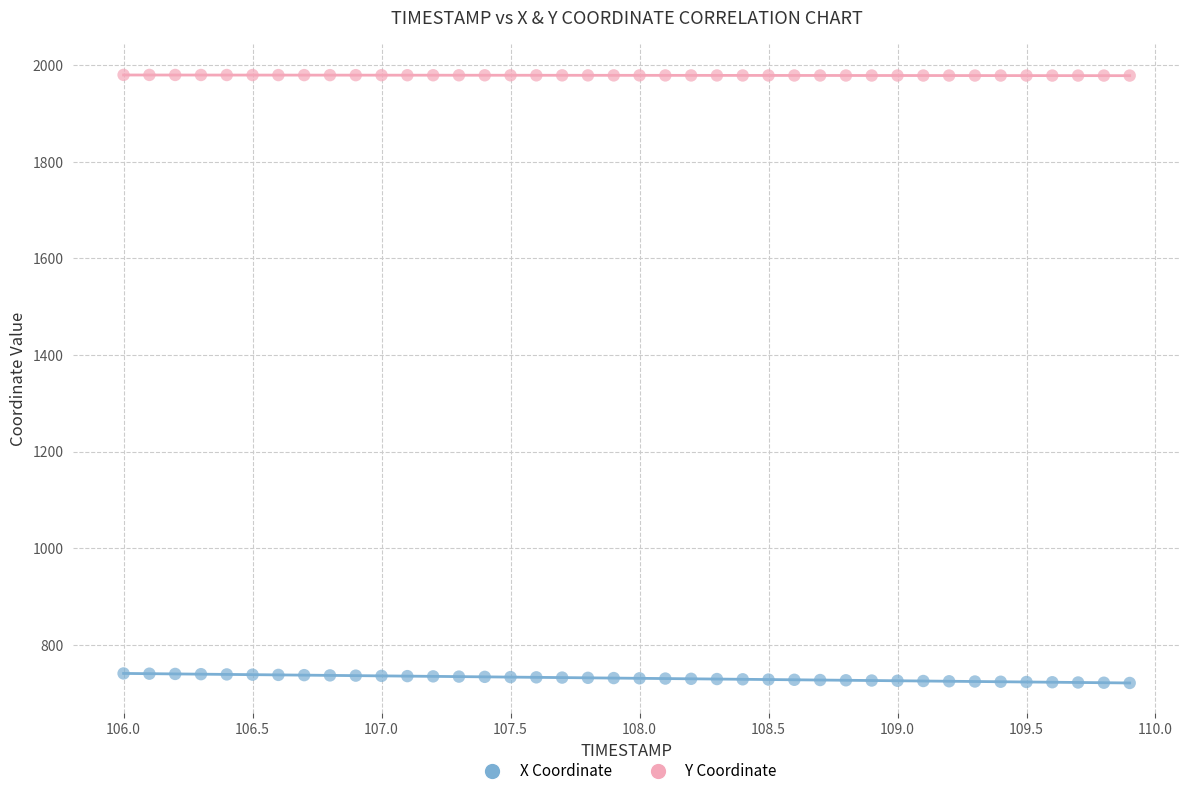

What are all the series names shown in the legend?

X Coordinate, Y Coordinate